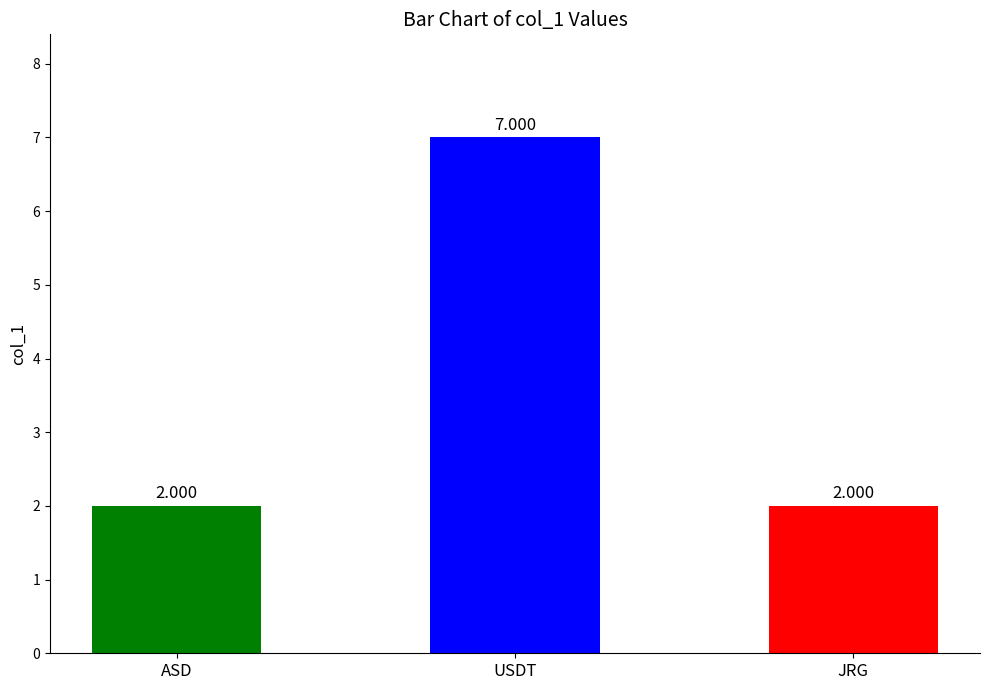

Where is the data nearest to the value 4?

ASD